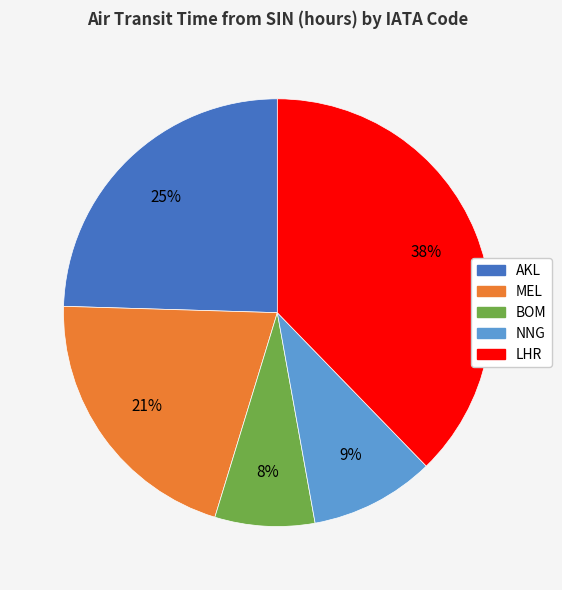

Is there a majority slice in this chart?

No